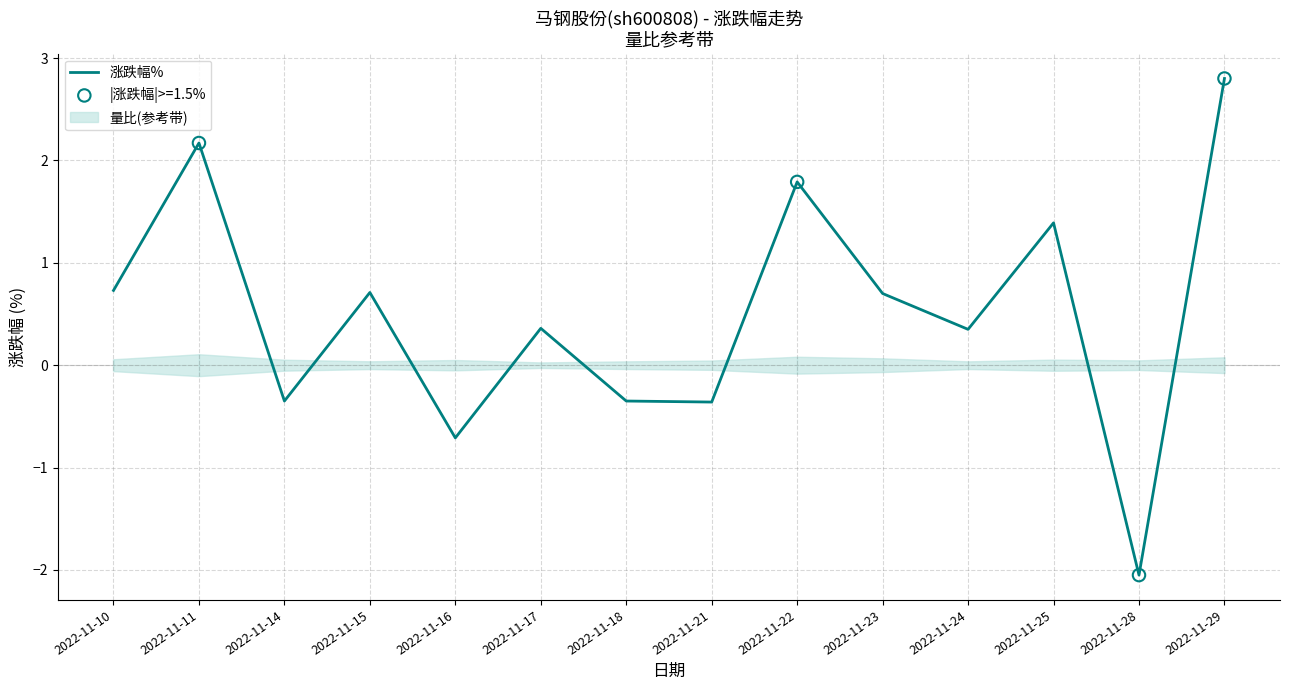

Between 2022-11-28 and 2022-11-10, which is larger?

2022-11-10